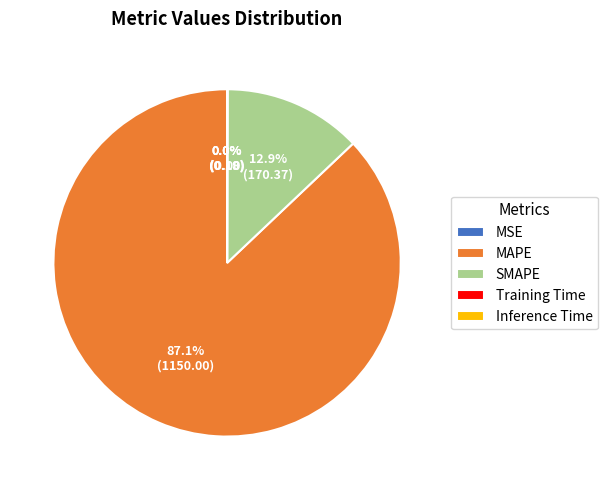

Is MAPE the majority of the pie?

Yes